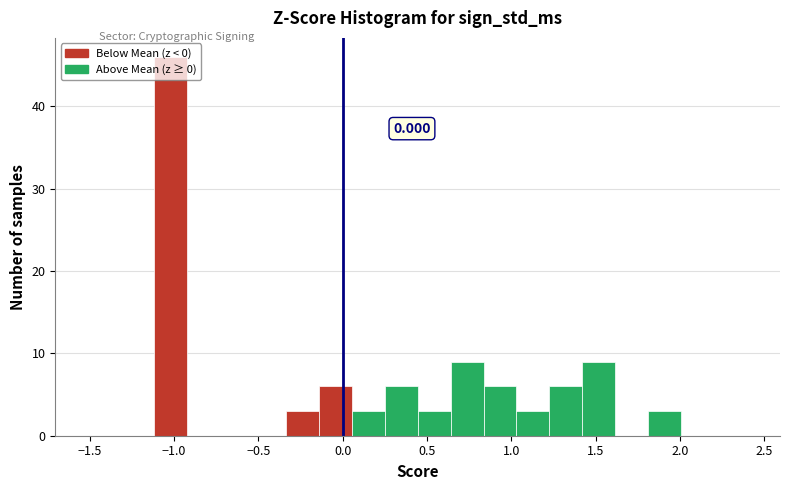

Read against the x-axis, roughly where is the centre of the tallest bar?

-1.00